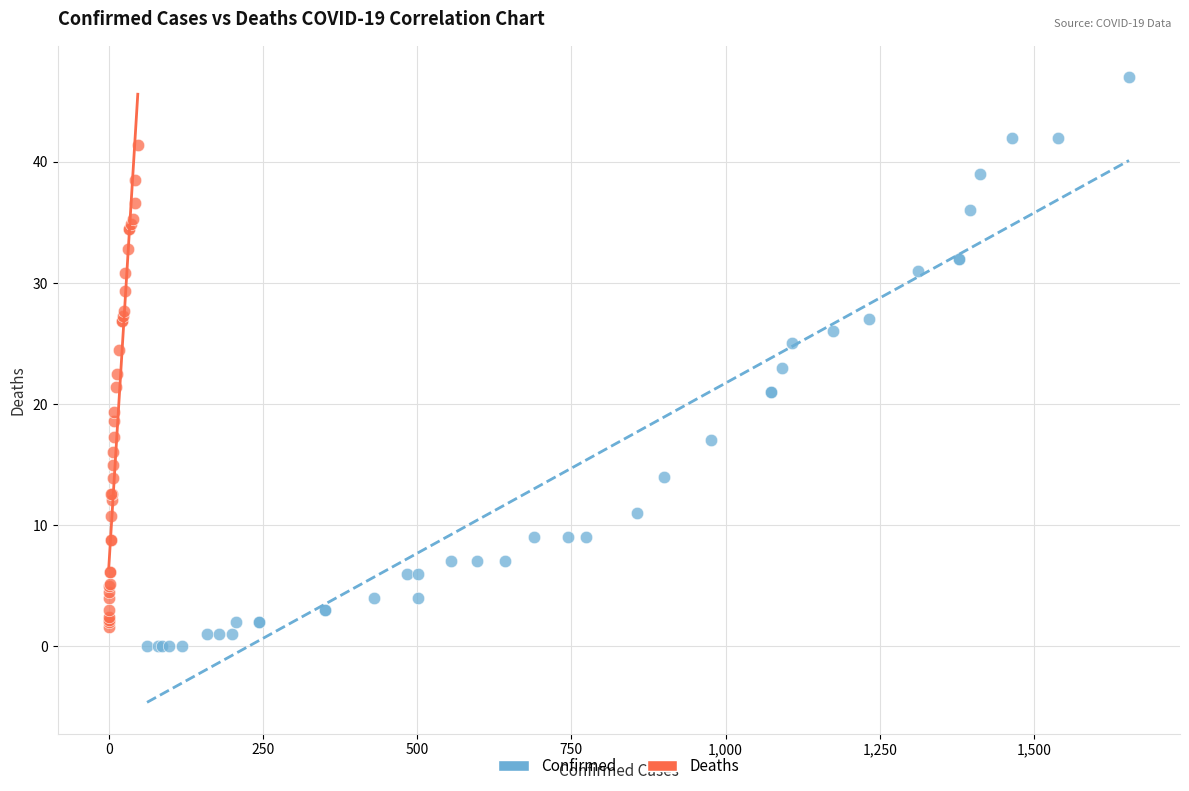

Which series has the largest Y range (max minus min)?

Confirmed